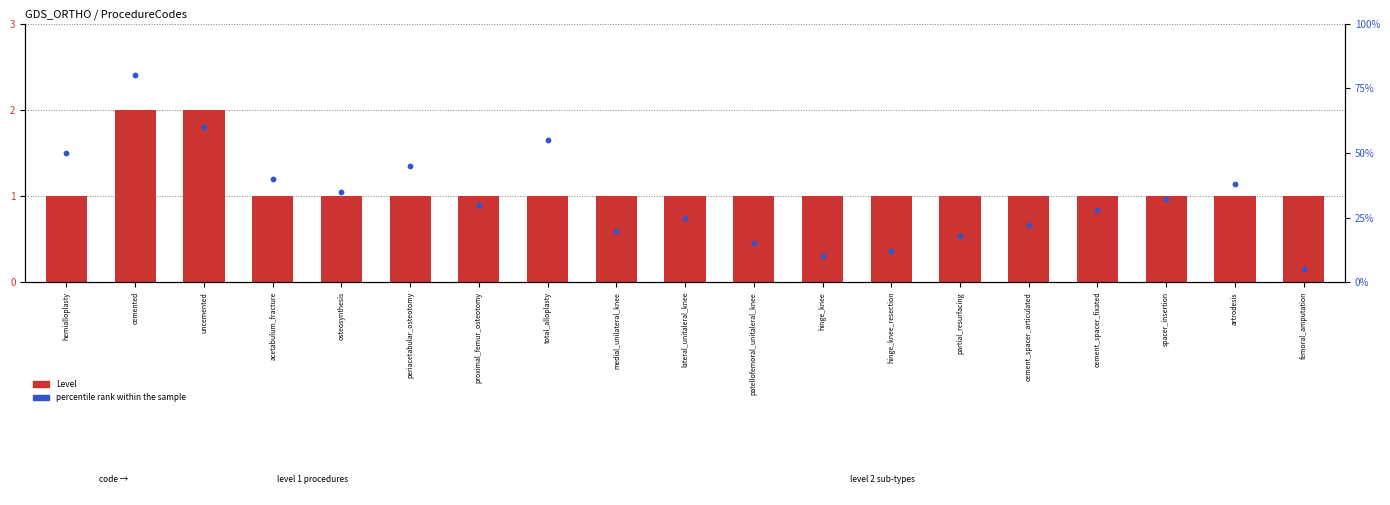

At how many categories does at least one series exceed 23?

12